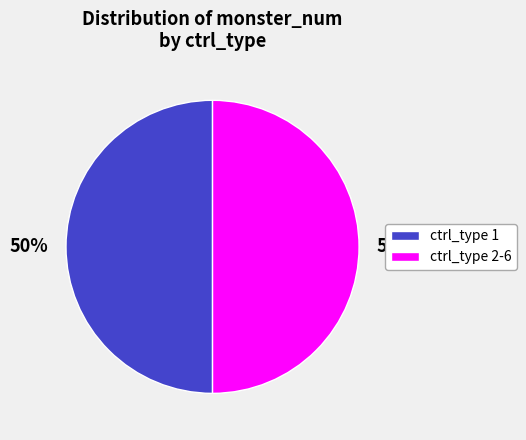

What percentage is the ctrl_type 2-6 slice, to the nearest percent?

50%